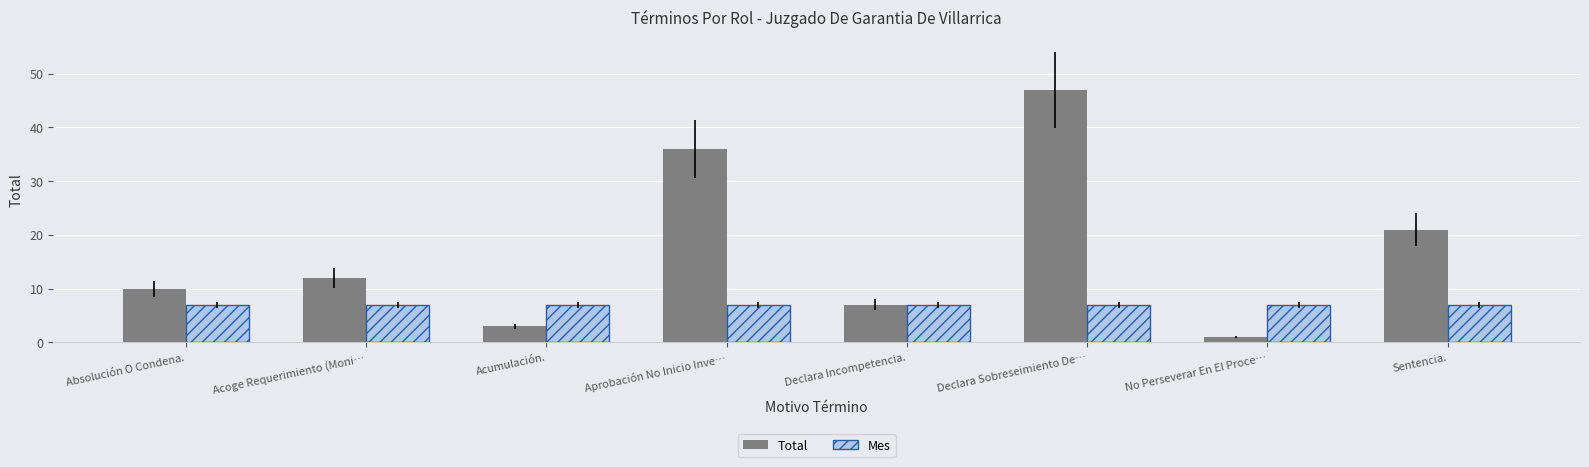

How many bars are there in each group?

2